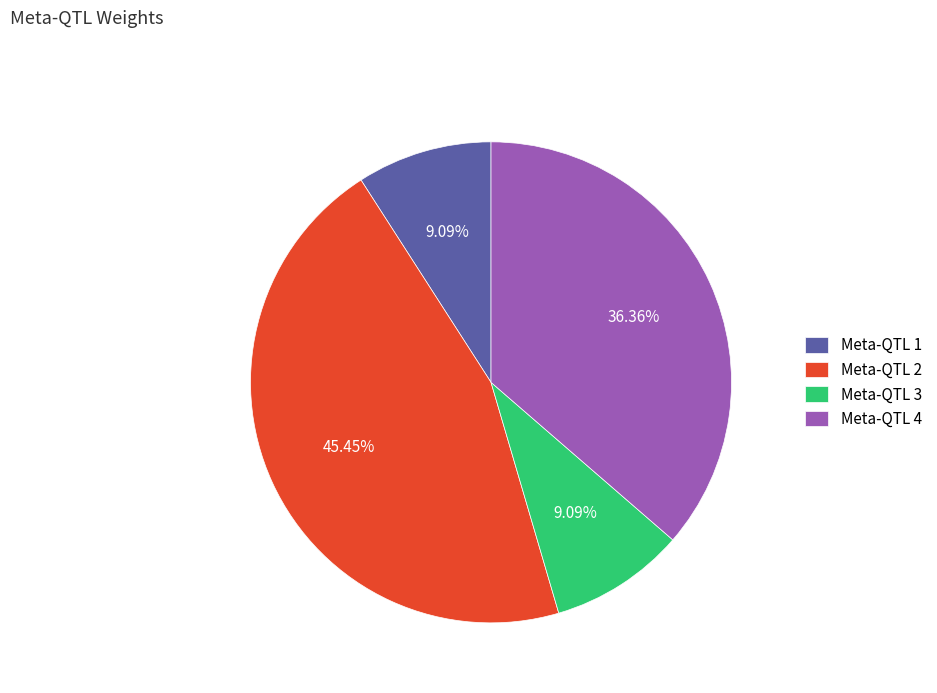

How many segments does this pie chart have?

4